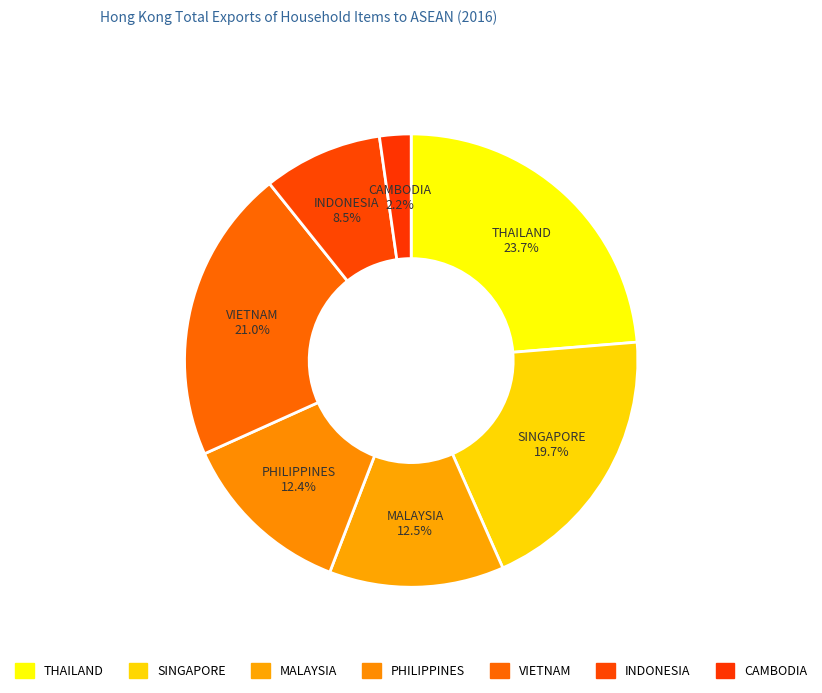

Which slice is the largest?

THAILAND